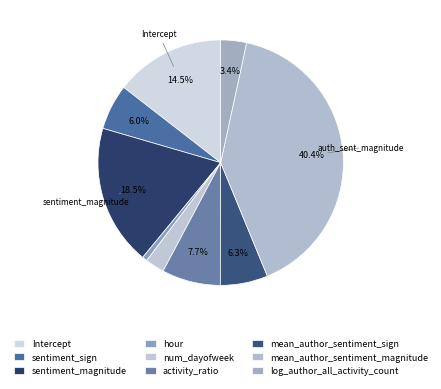

Count the number of slices in the pie.

9